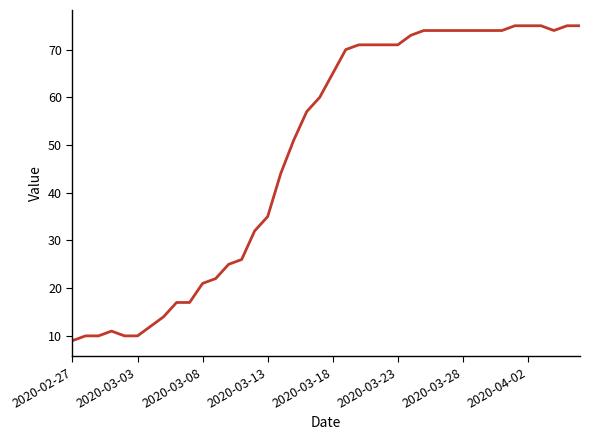

What is the greatest value displayed?

75